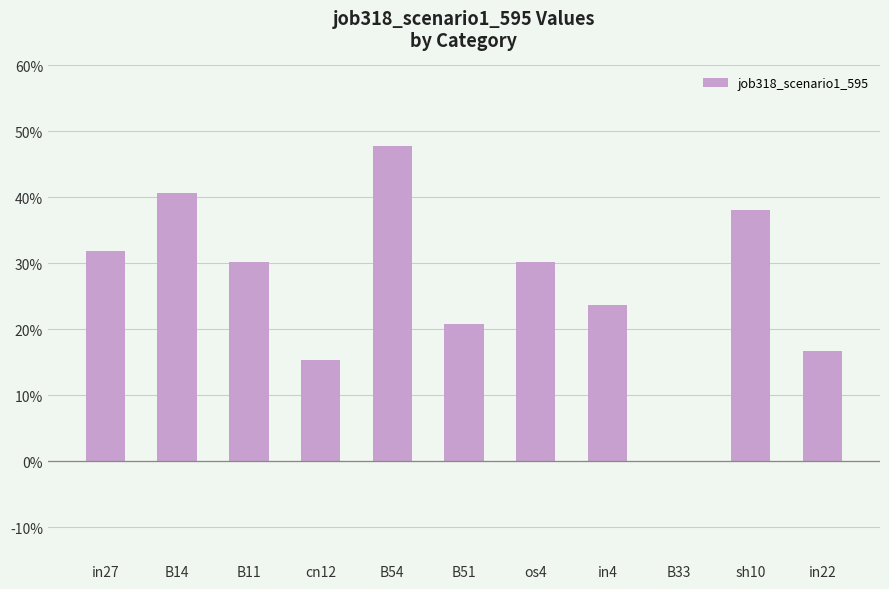

What is the label of the 6th bar from the right?

B51